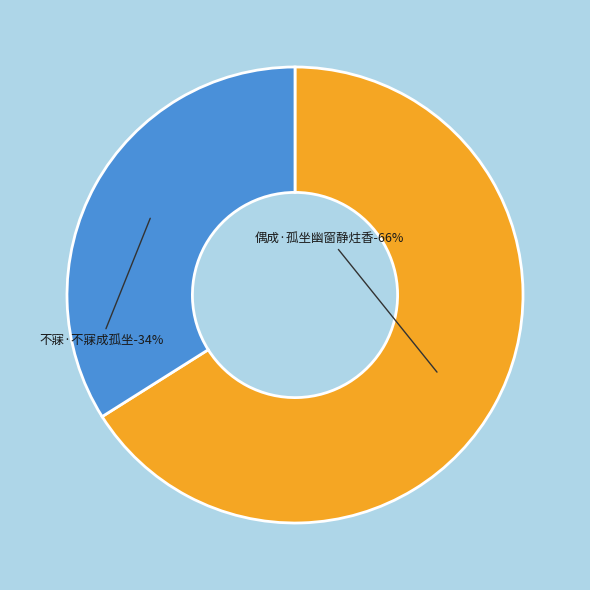

Does 偶成·孤坐幽窗静炷香 account for over 50% of the chart?

Yes